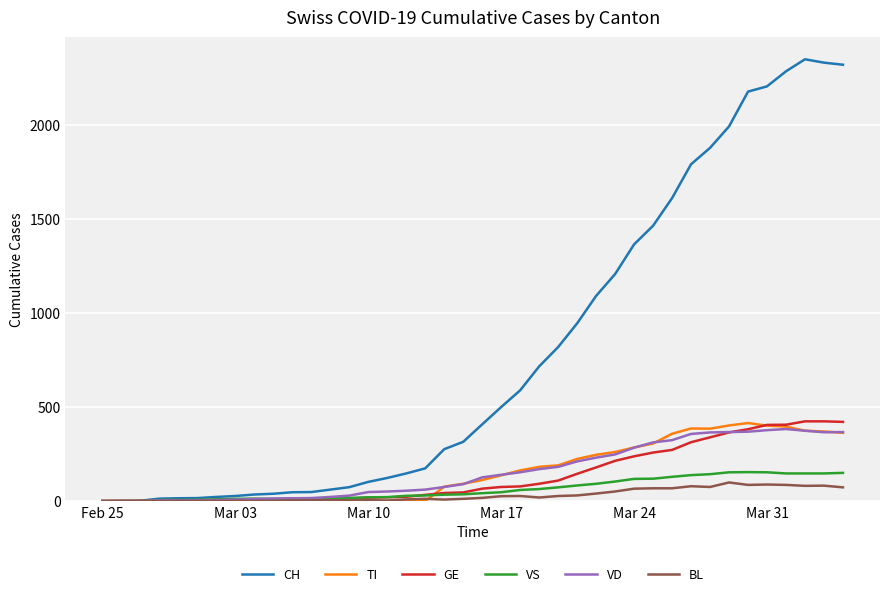

Which series has the largest total across all categories?

CH